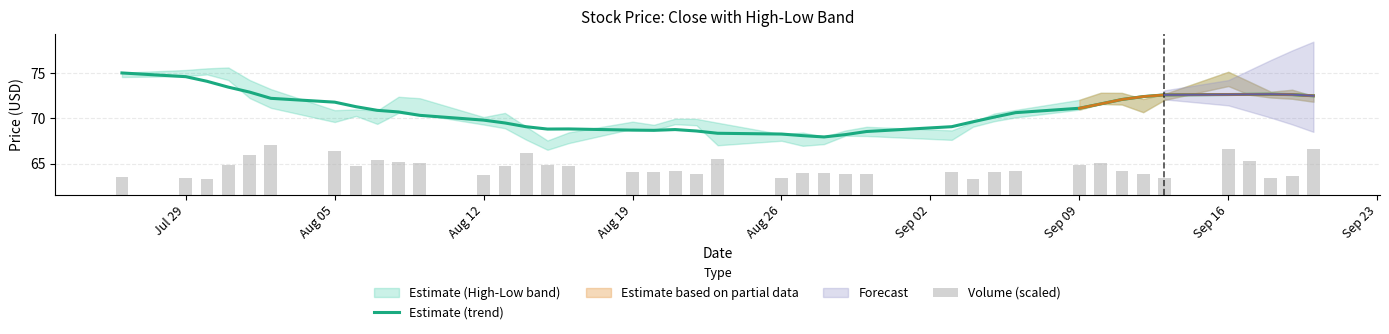

True or false: Estimate (trend) has a value of 110.8 at Sep 09.

False